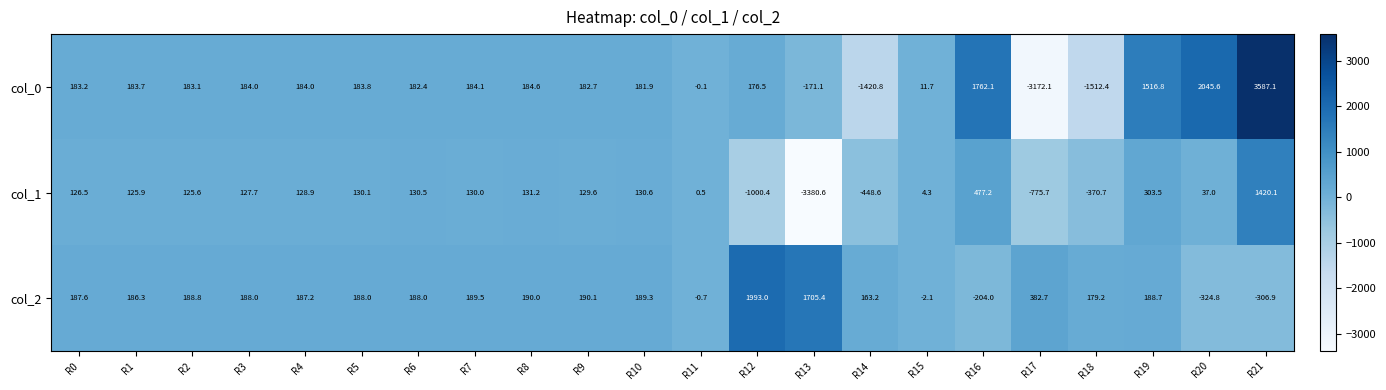

Where is col_1 nearest to the value -980?

R12